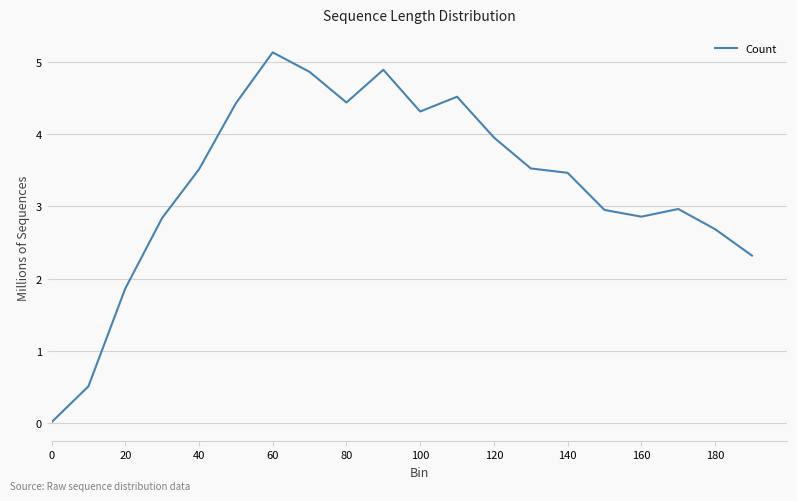

What is the difference between the maximum and minimum values?

5.1